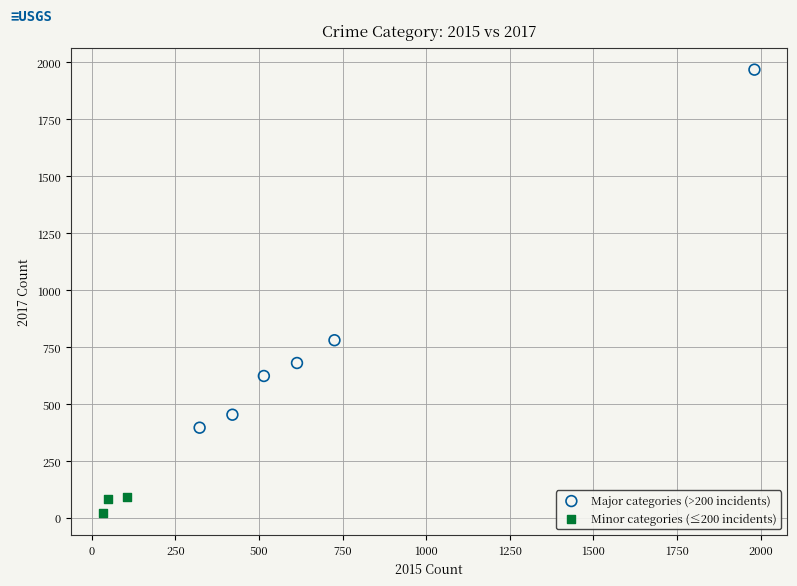

Which series contains the highest Y value?

Major categories (>200 incidents)